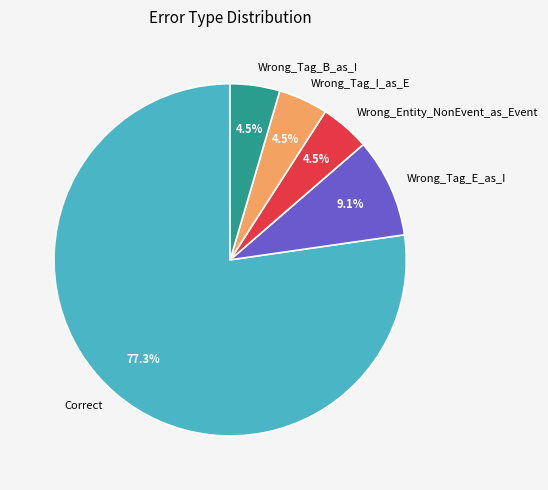

Does any single category account for the majority?

Yes